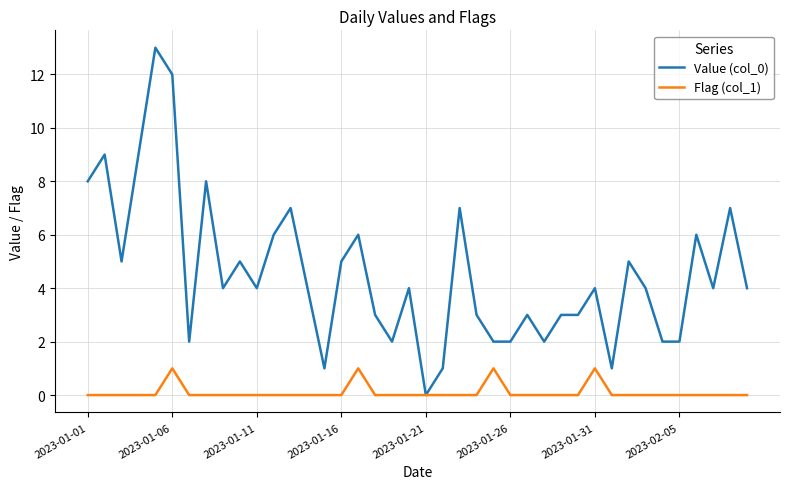

What is the maximum value for Flag (col_1)?

1